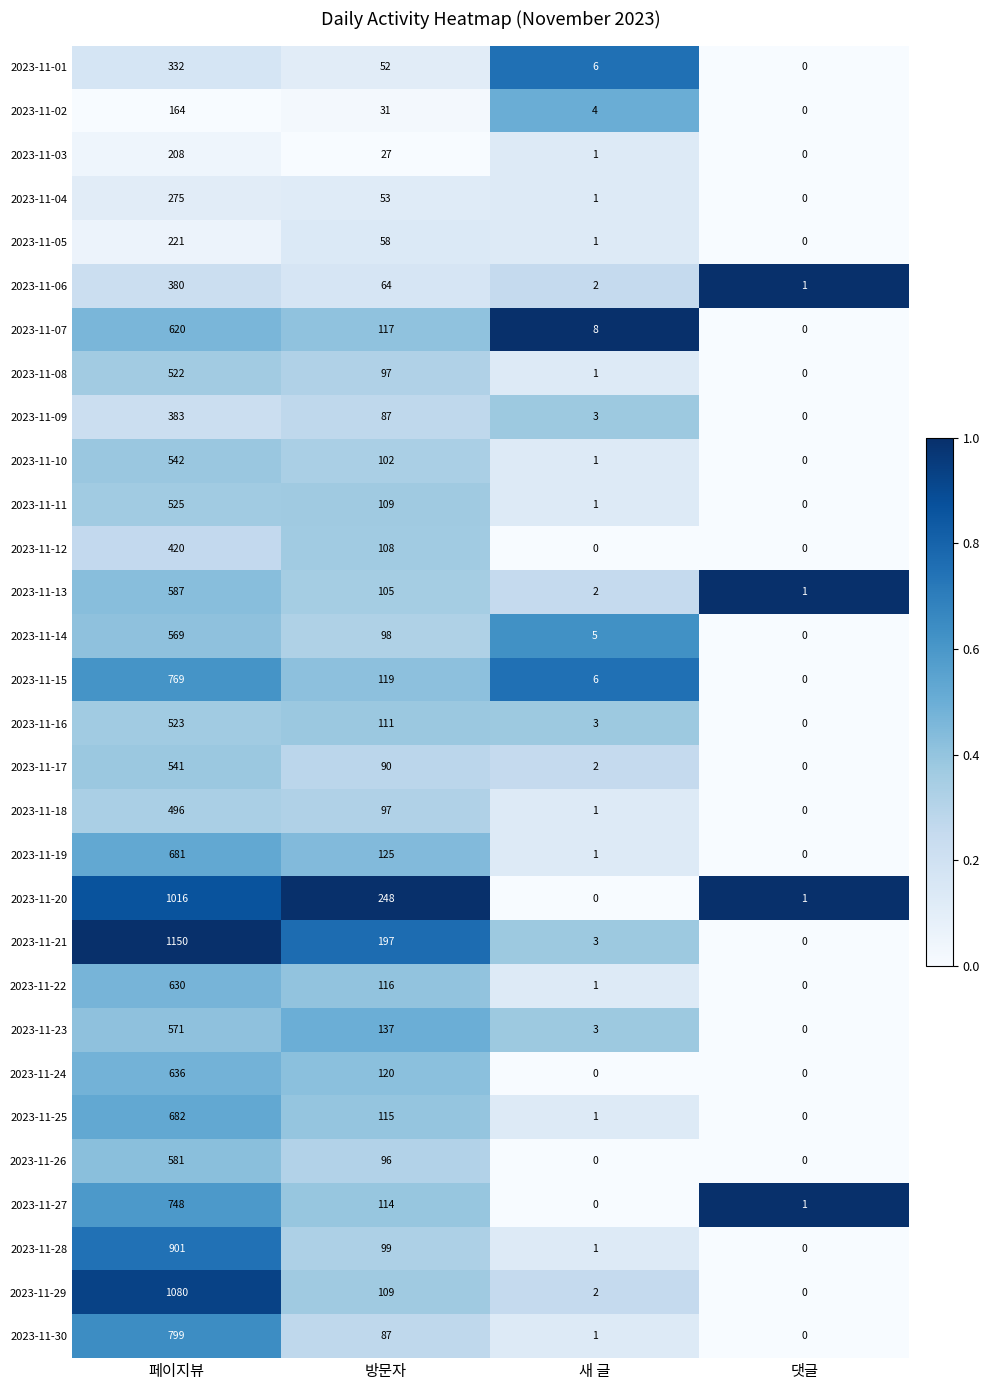

Which series changed the most between 페이지뷰 and 댓글?

2023-11-21